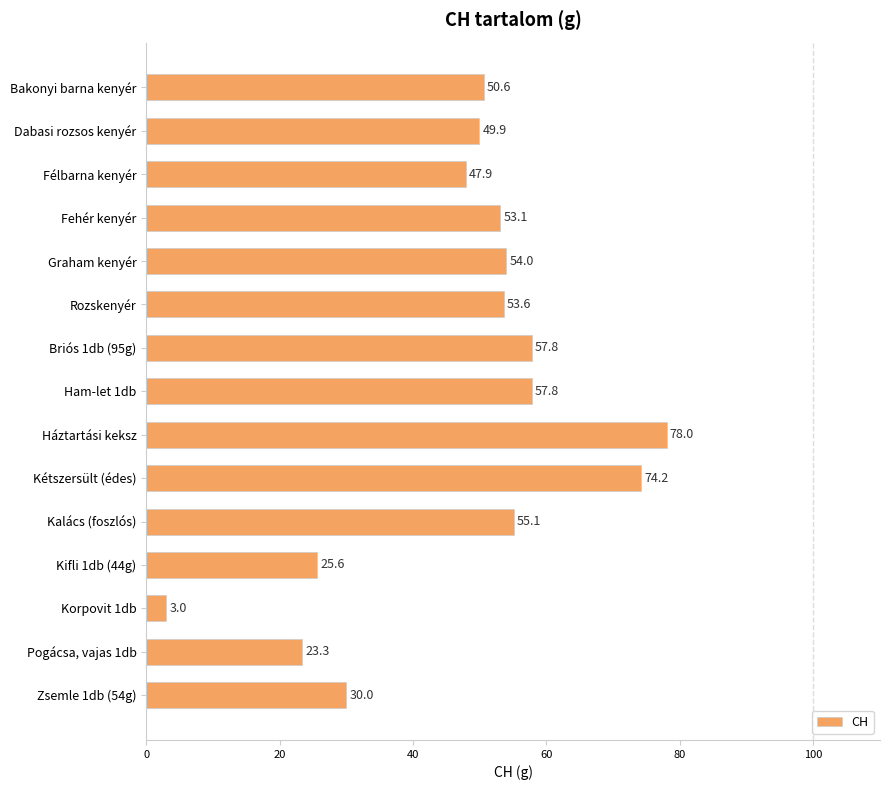

What is the average value?

47.6